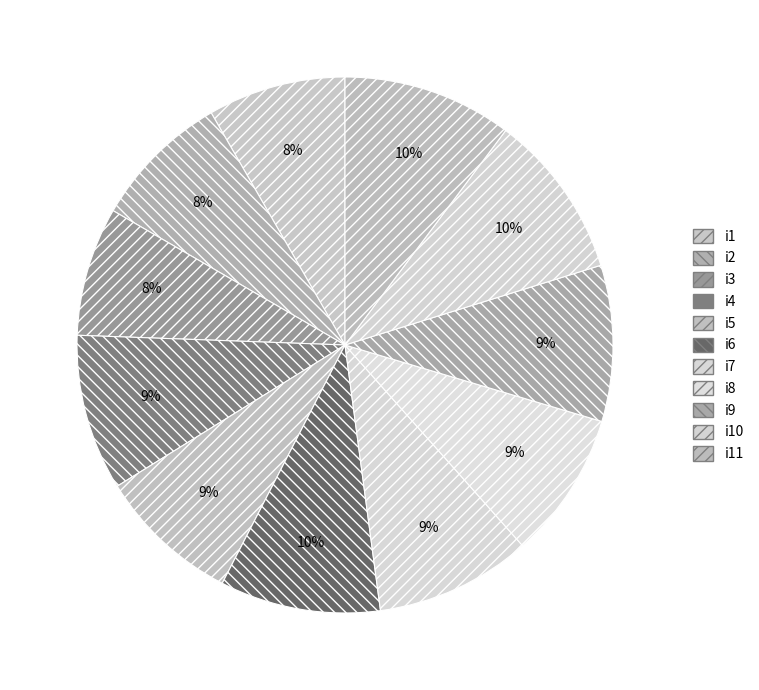

Which category has the biggest portion of the pie?

i11